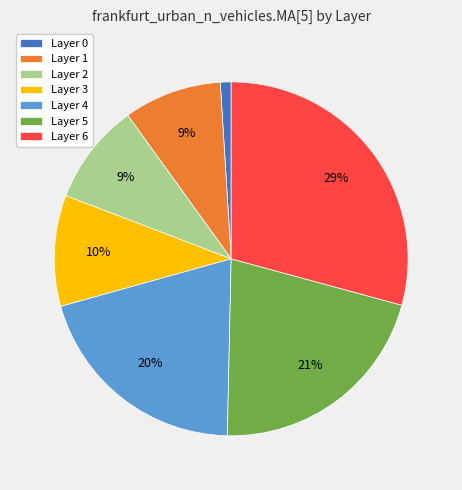

To the nearest percent, what is the difference between the largest and smallest slice percentages?

28%